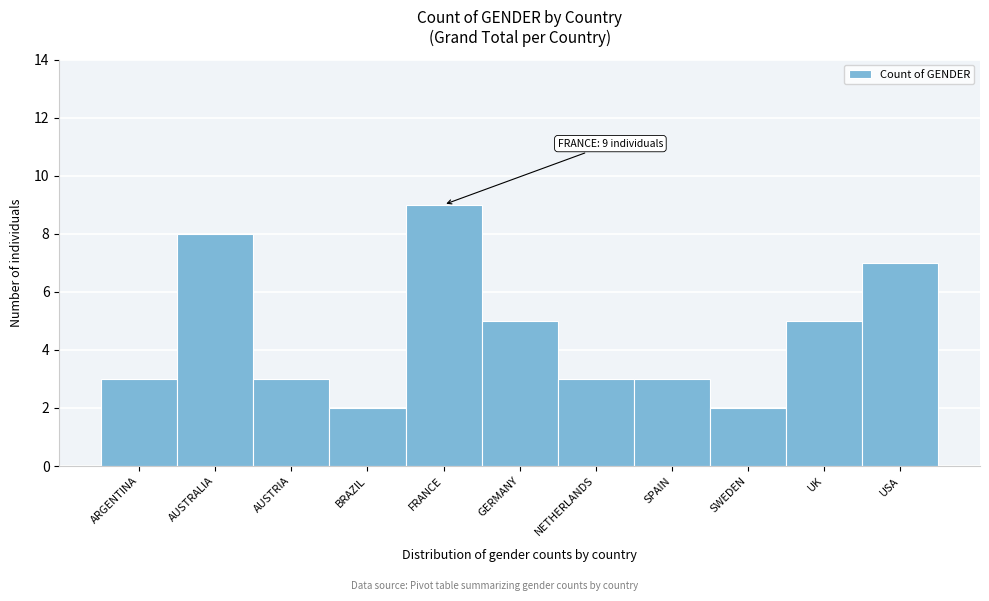

Reading left to right, transcribe all the data shown in this chart.

ARGENTINA=3	AUSTRALIA=8	AUSTRIA=3	BRAZIL=2	FRANCE=9	GERMANY=5	NETHERLANDS=3	SPAIN=3	SWEDEN=2	UK=5	USA=7